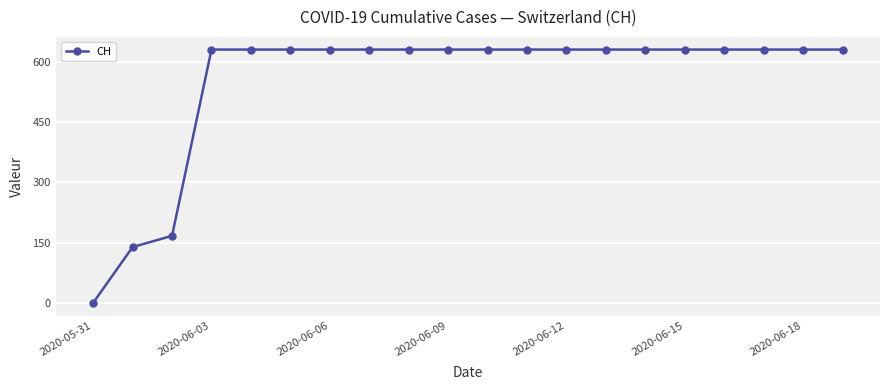

What is the value of the 20th point from the left?

631